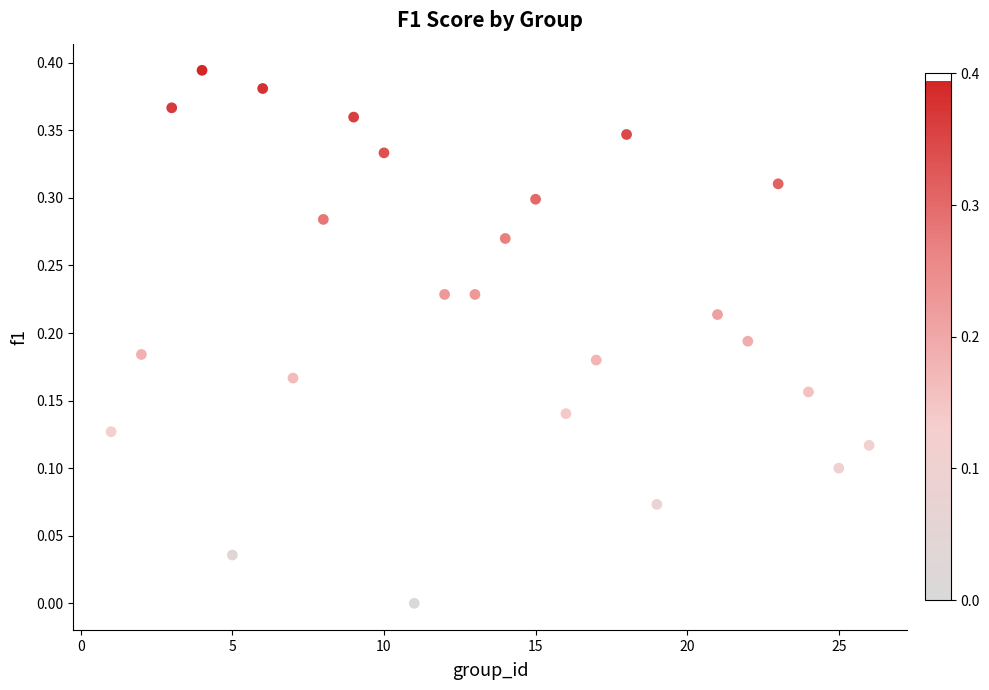

What is the range of X values (max minus min)?

25.0